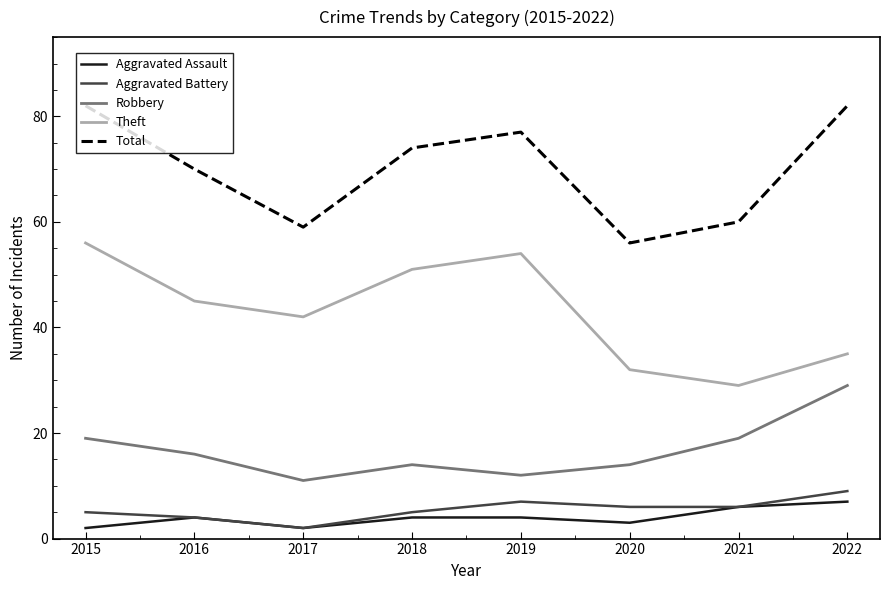

Where is the first local maximum for Total?

2019